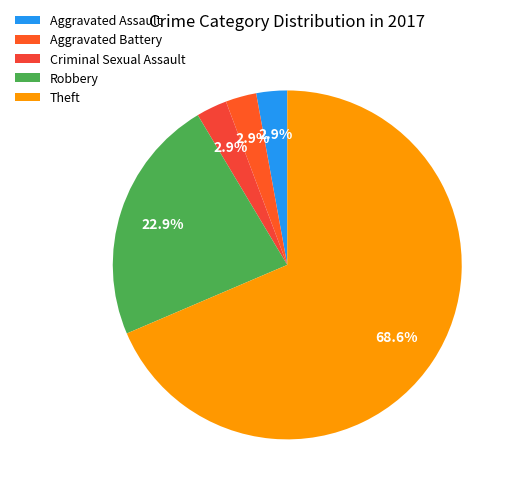

Count the number of slices in the pie.

5